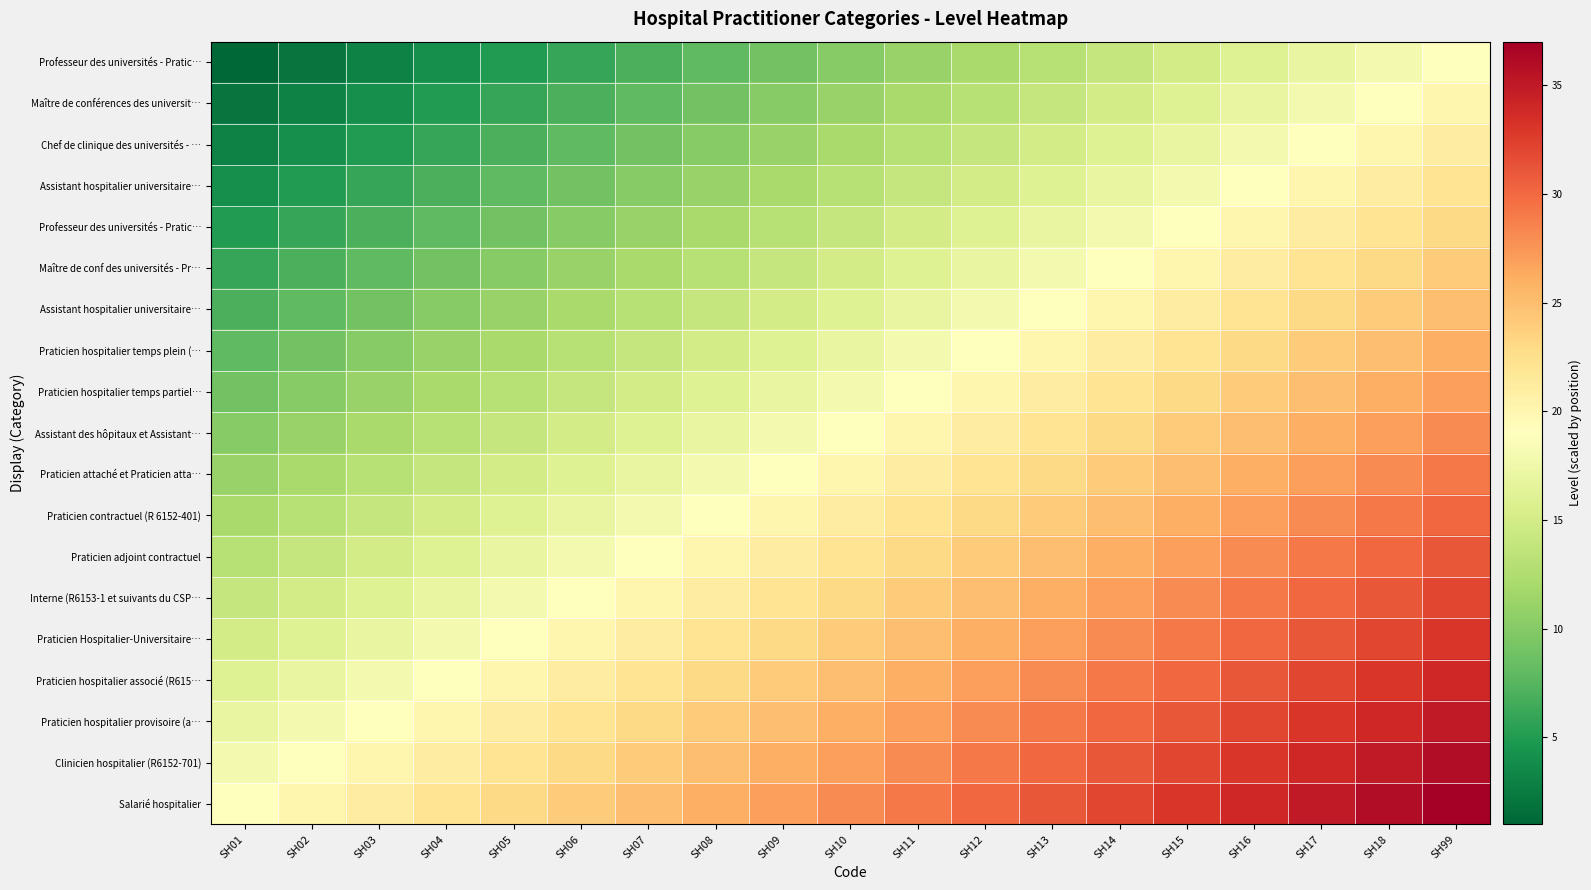

At which category is the sum across all series the highest?

SH99